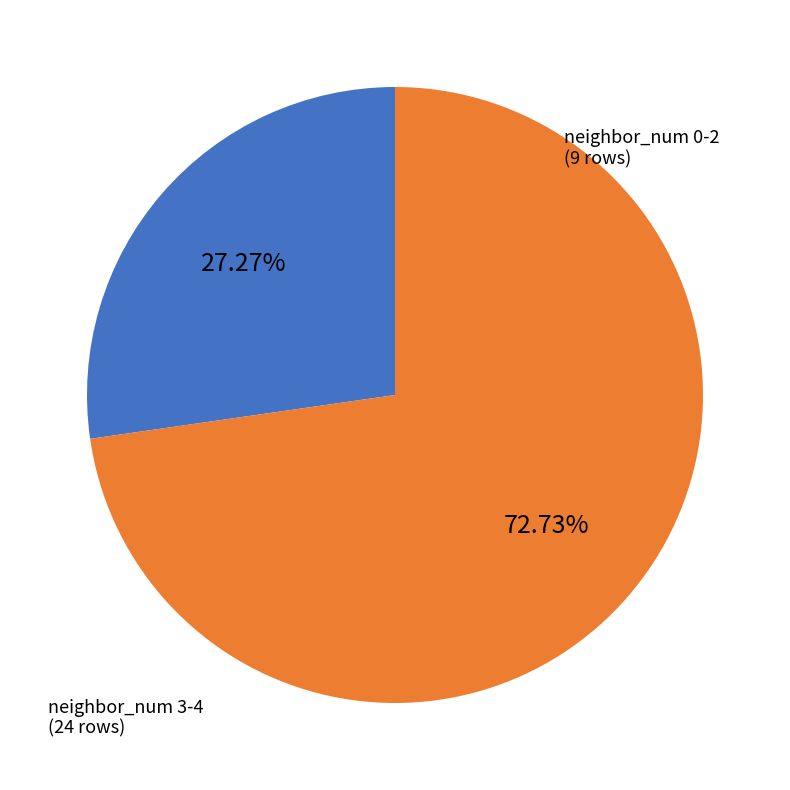

Combined, do neighbor_num 3-4 and neighbor_num 0-2 account for over 50%?

Yes